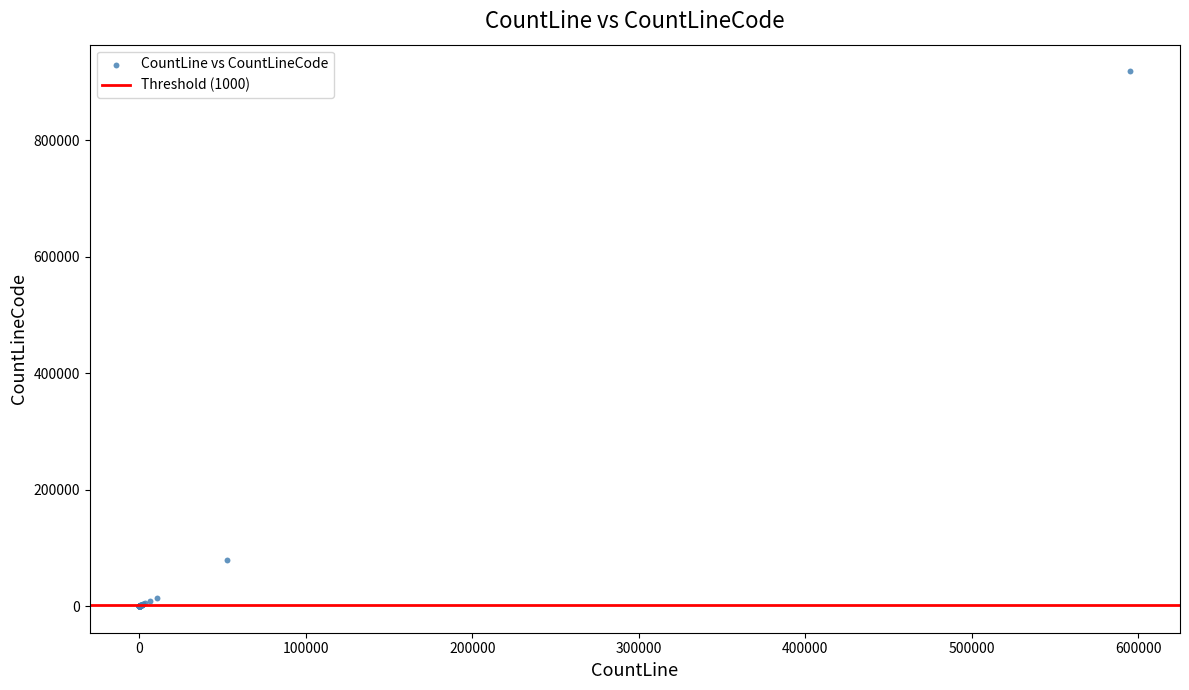

What Y value in the scatter plot is closest to 459283?

79537